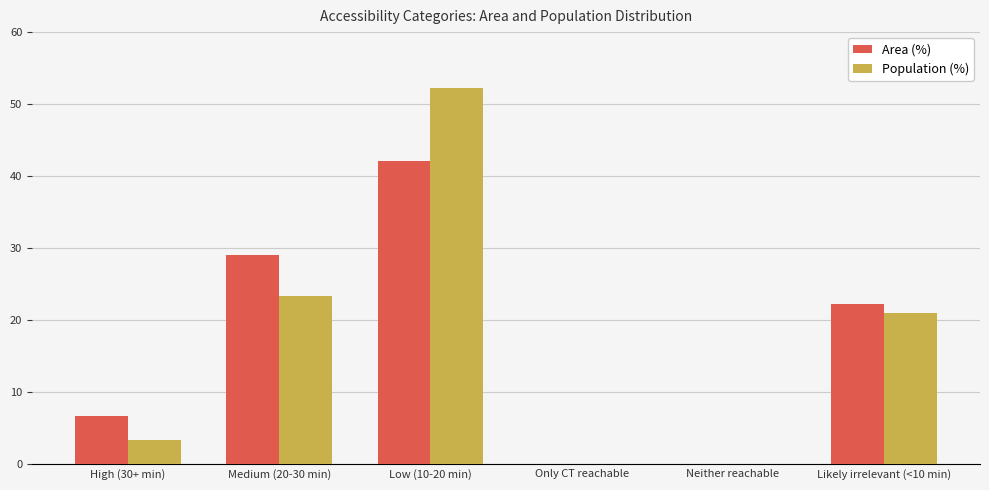

Which series changed the most between Medium (20-30 min) and Likely irrelevant (<10 min)?

Area (%)